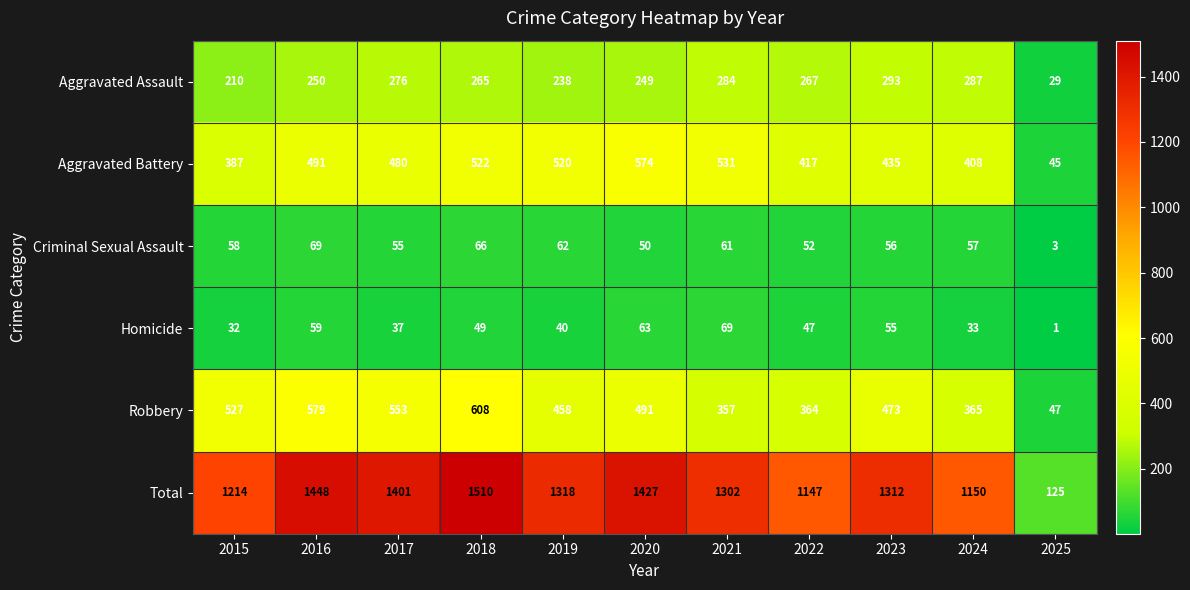

The value of Aggravated Assault at 2022 is 165. True or false?

False